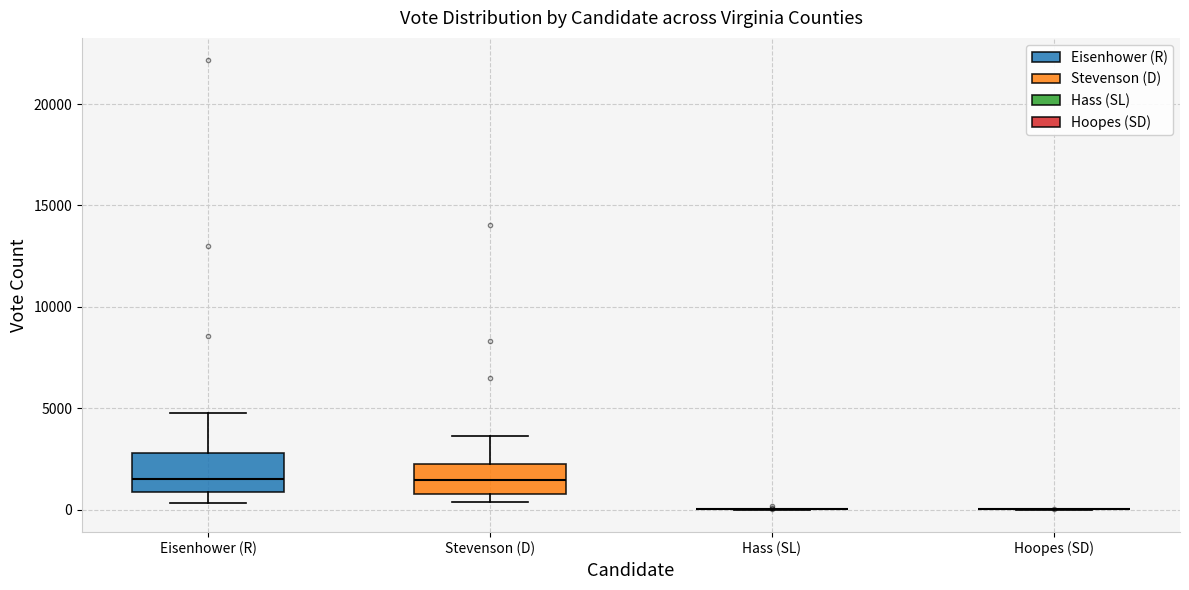

Reading left to right, read every box against the y-axis: the position of its median line, the range the box covers, and the ends of its whiskers. The values are not printed on the chart, so give them approximately, as read against the axis.

Eisenhower (R): median 1500, box 1000 to 3000, whiskers 500 to 5000
Stevenson (D): median 1500, box 1000 to 2000, whiskers 500 to 3500
Hass (SL): box collapsed to a line at 0, whiskers 0 to 0
Hoopes (SD): box collapsed to a line at 0, whiskers 0 to 0